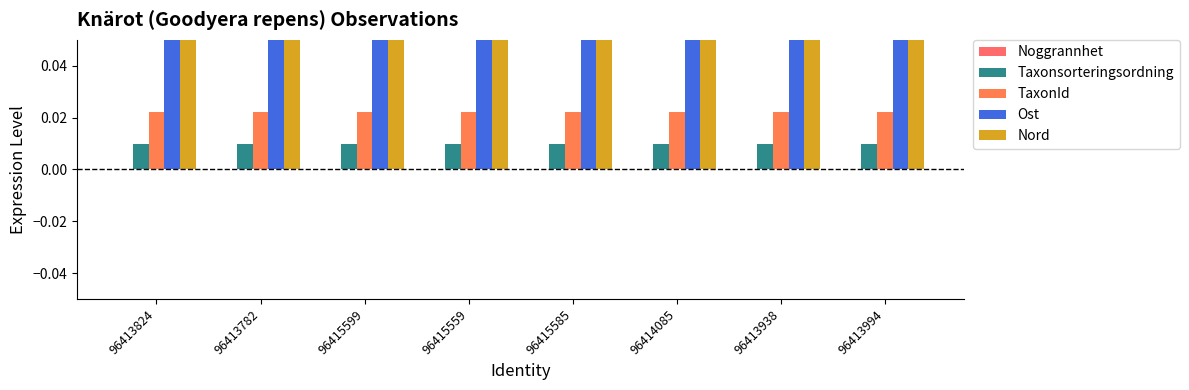

At which category does the chart reach its peak across all series?

96415559